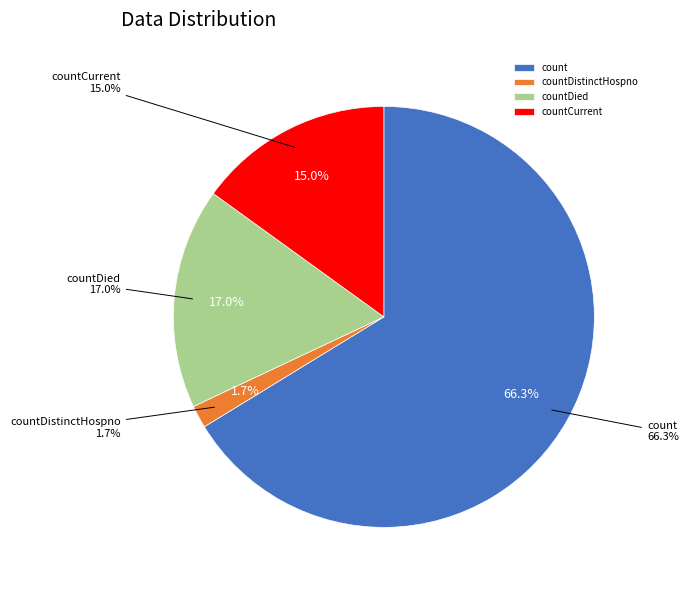

What percentage is the countDistinctHospno slice, to the nearest percent?

2%